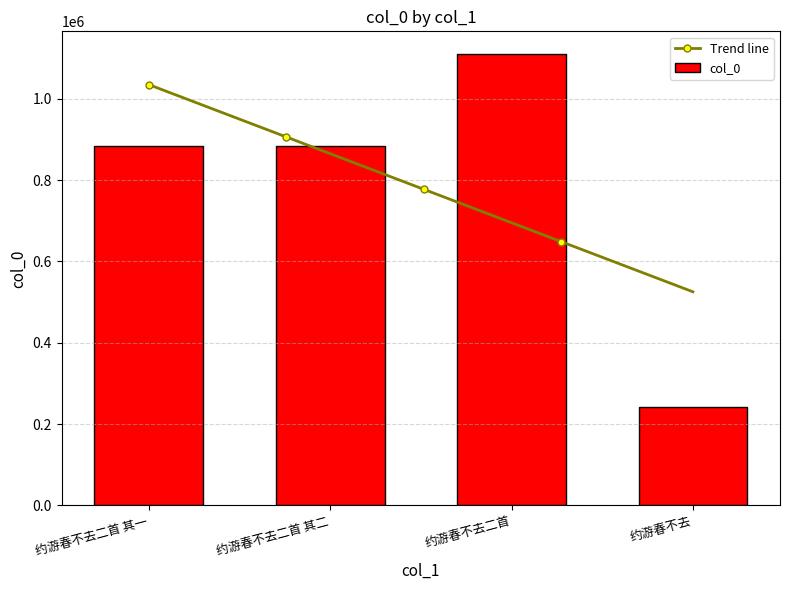

At which label does the data first exceed 884187?

约游春不去二首